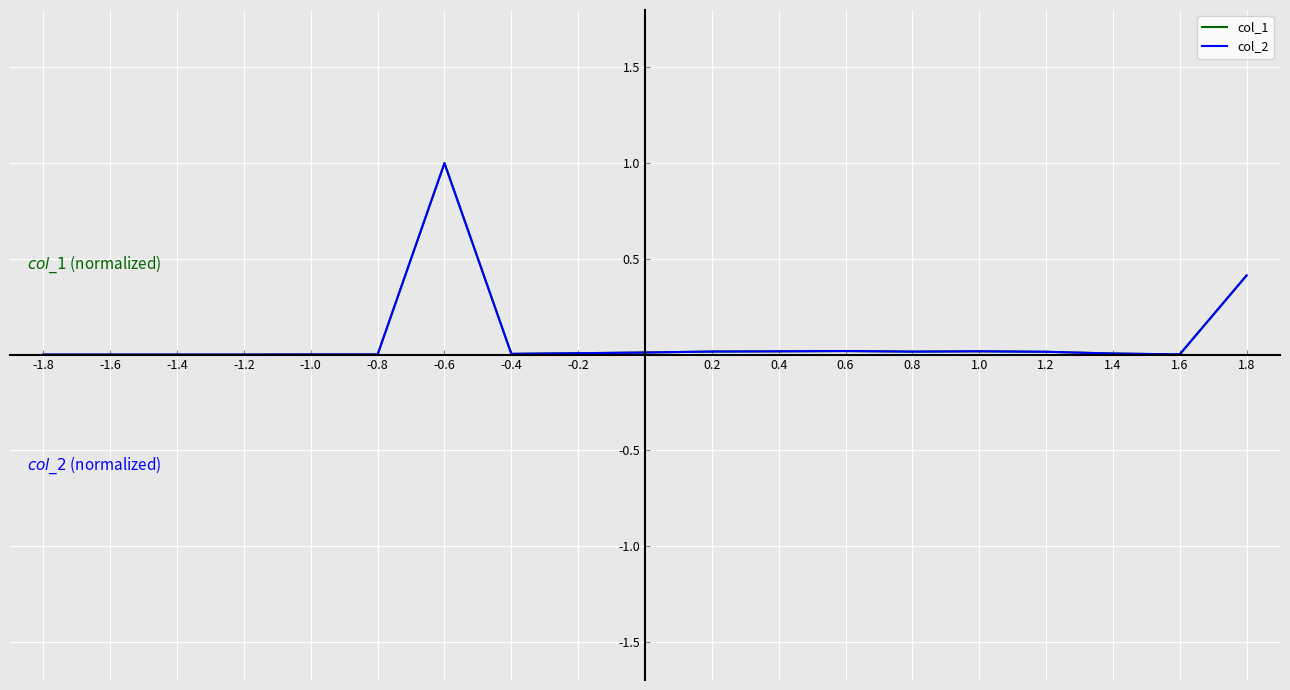

Does the chart display data point markers on the line(s)?

No